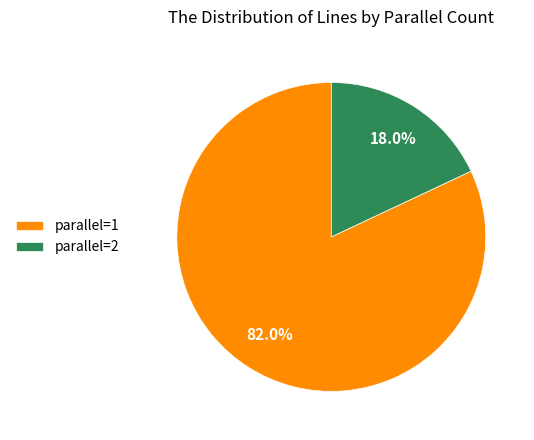

How many segments does this pie chart have?

2